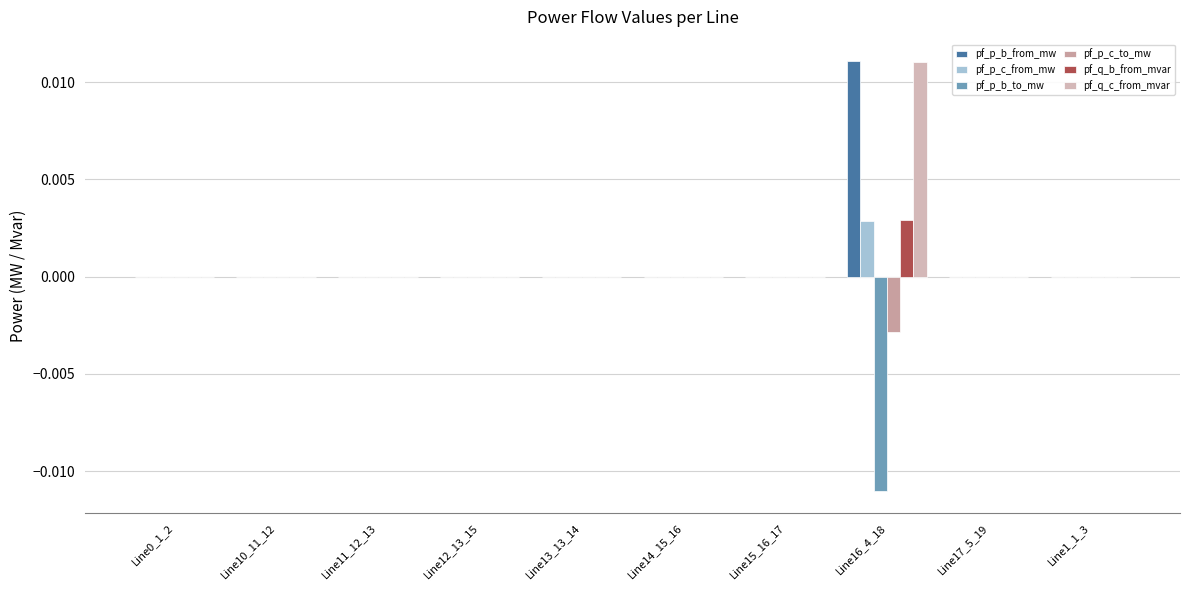

What is the label of the 10th bar from the right?

Line0_1_2